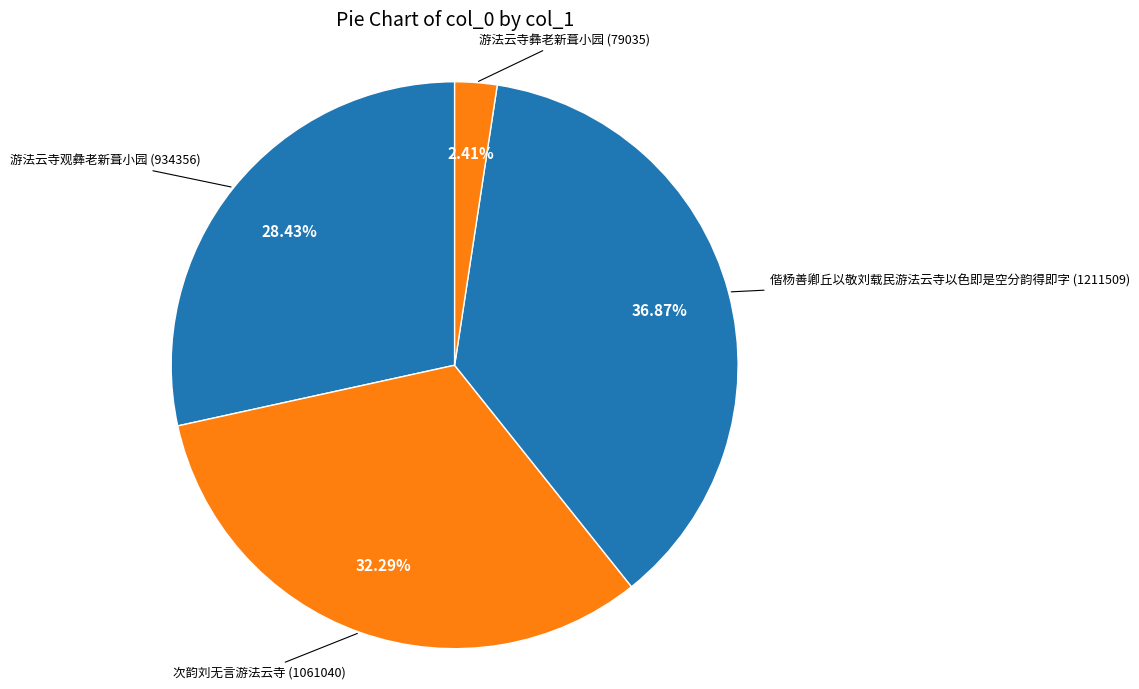

Which has a higher value, 游法云寺彝老新葺小园 or 次韵刘无言游法云寺?

次韵刘无言游法云寺